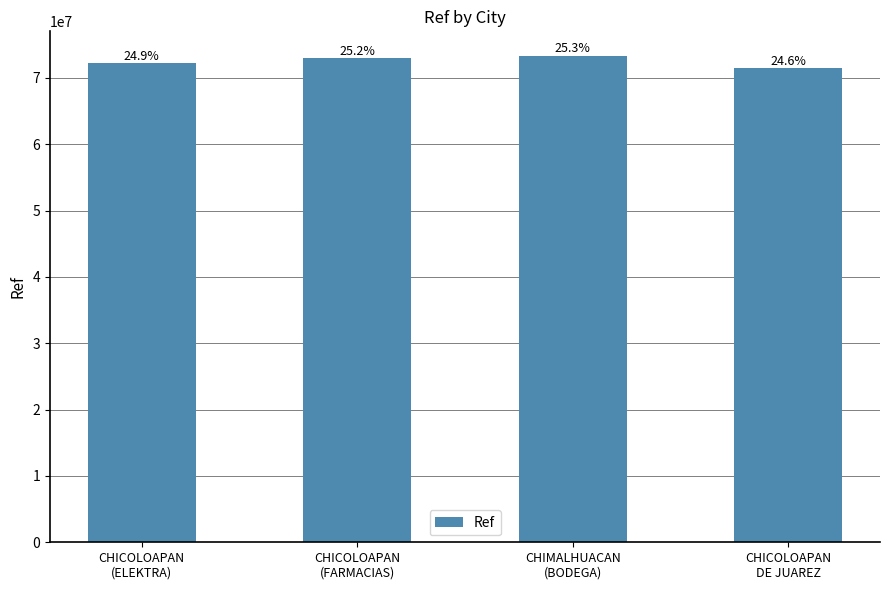

What is the difference between the maximum and second lowest values?

1178109